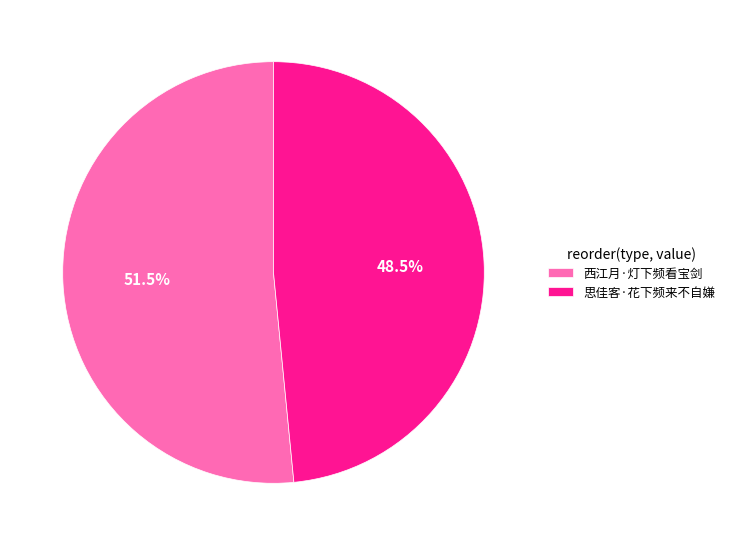

To the nearest percent, what is the combined percentage of 西江月·灯下频看宝剑 and 思佳客·花下频来不自嫌?

100%